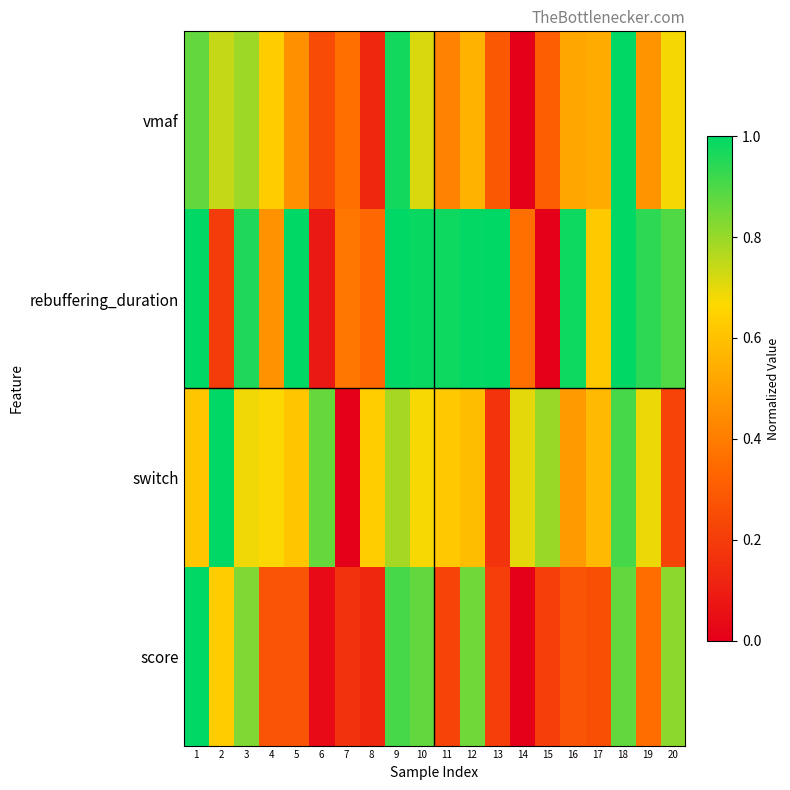

Reading left to right, list all the values displayed in this chart.

vmaf: 1=0.9	2=0.7	3=0.8	4=0.6	5=0.5	6=0.2	7=0.4	8=0.1	9=1.0	10=0.7	11=0.4	12=0.6	13=0.3	14=0.0	15=0.3	16=0.5	17=0.5	18=1.0	19=0.5	20=0.7
rebuffering_duration: 1=1.0	2=0.2	3=1.0	4=0.5	5=1.0	6=0.1	7=0.4	8=0.3	9=1.0	10=1.0	11=1.0	12=1.0	13=1.0	14=0.4	15=0.0	16=1.0	17=0.6	18=1.0	19=0.9	20=0.9
switch: 1=0.6	2=1.0	3=0.7	4=0.7	5=0.6	6=0.9	7=0.0	8=0.6	9=0.8	10=0.7	11=0.6	12=0.6	13=0.2	14=0.7	15=0.8	16=0.5	17=0.6	18=0.9	19=0.7	20=0.2
score: 1=1.0	2=0.6	3=0.8	4=0.3	5=0.3	6=0.0	7=0.2	8=0.1	9=0.9	10=0.9	11=0.2	12=0.9	13=0.2	14=0.0	15=0.2	16=0.3	17=0.3	18=0.9	19=0.4	20=0.8